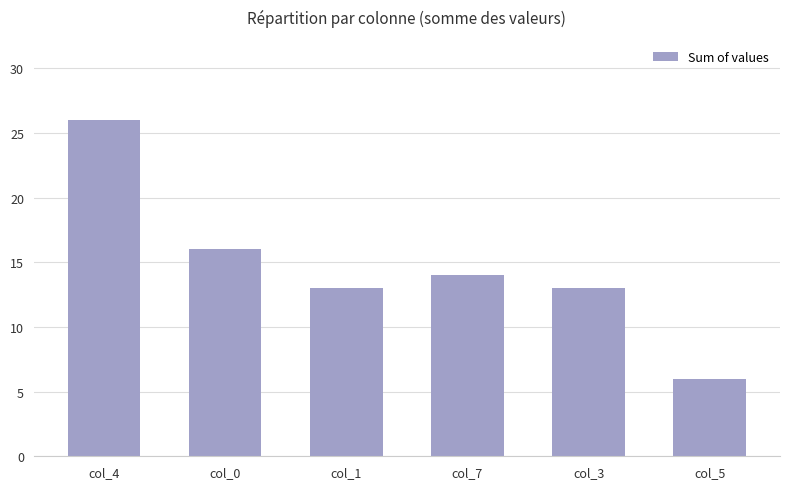

What is the sum of the values at col_3 and col_7?

27